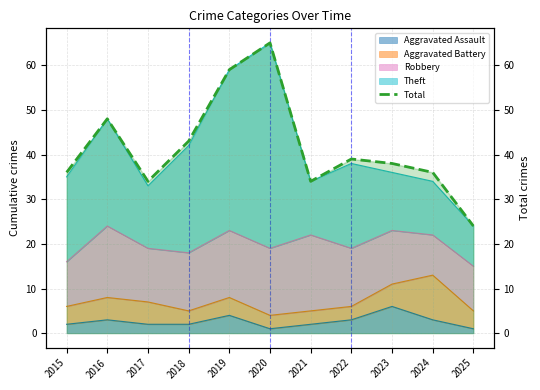

What is the sum of the values at 2023 and 2024?

74